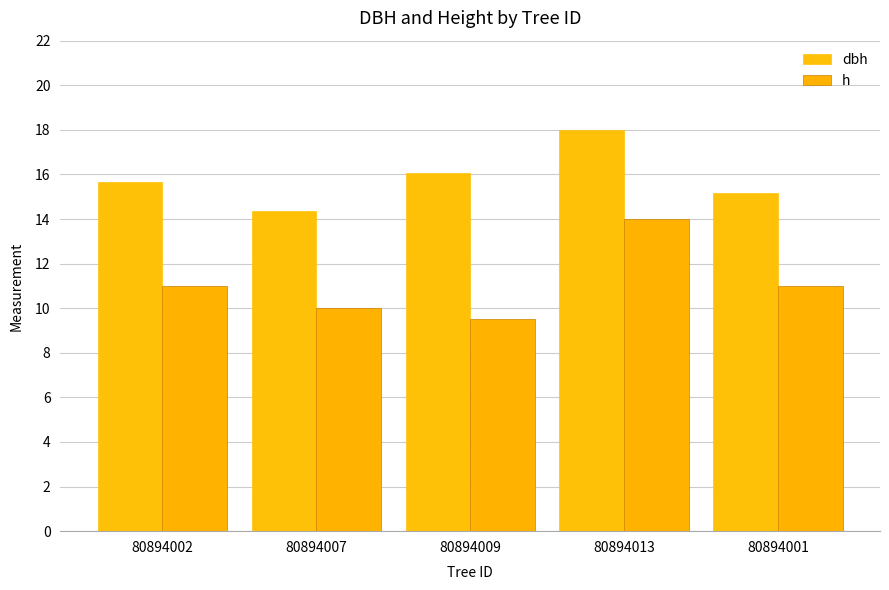

What is the greatest value displayed?

18.0